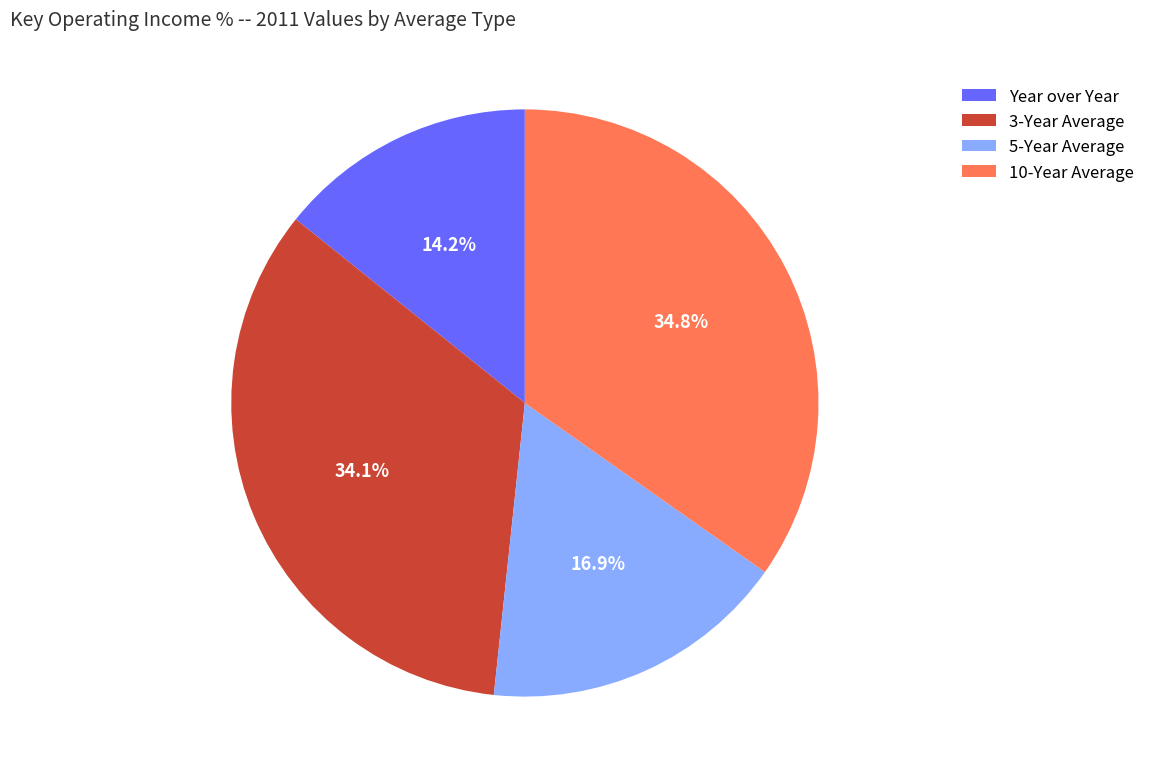

Which slice is the smallest?

Year over Year